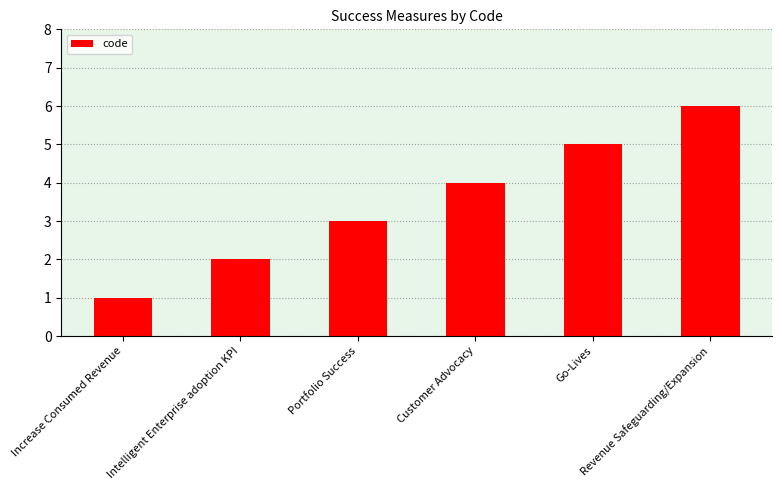

Rank the categories by value from highest to lowest.

Revenue Safeguarding/Expansion, Go-Lives, Customer Advocacy, Portfolio Success, Intelligent Enterprise adoption KPI, Increase Consumed Revenue